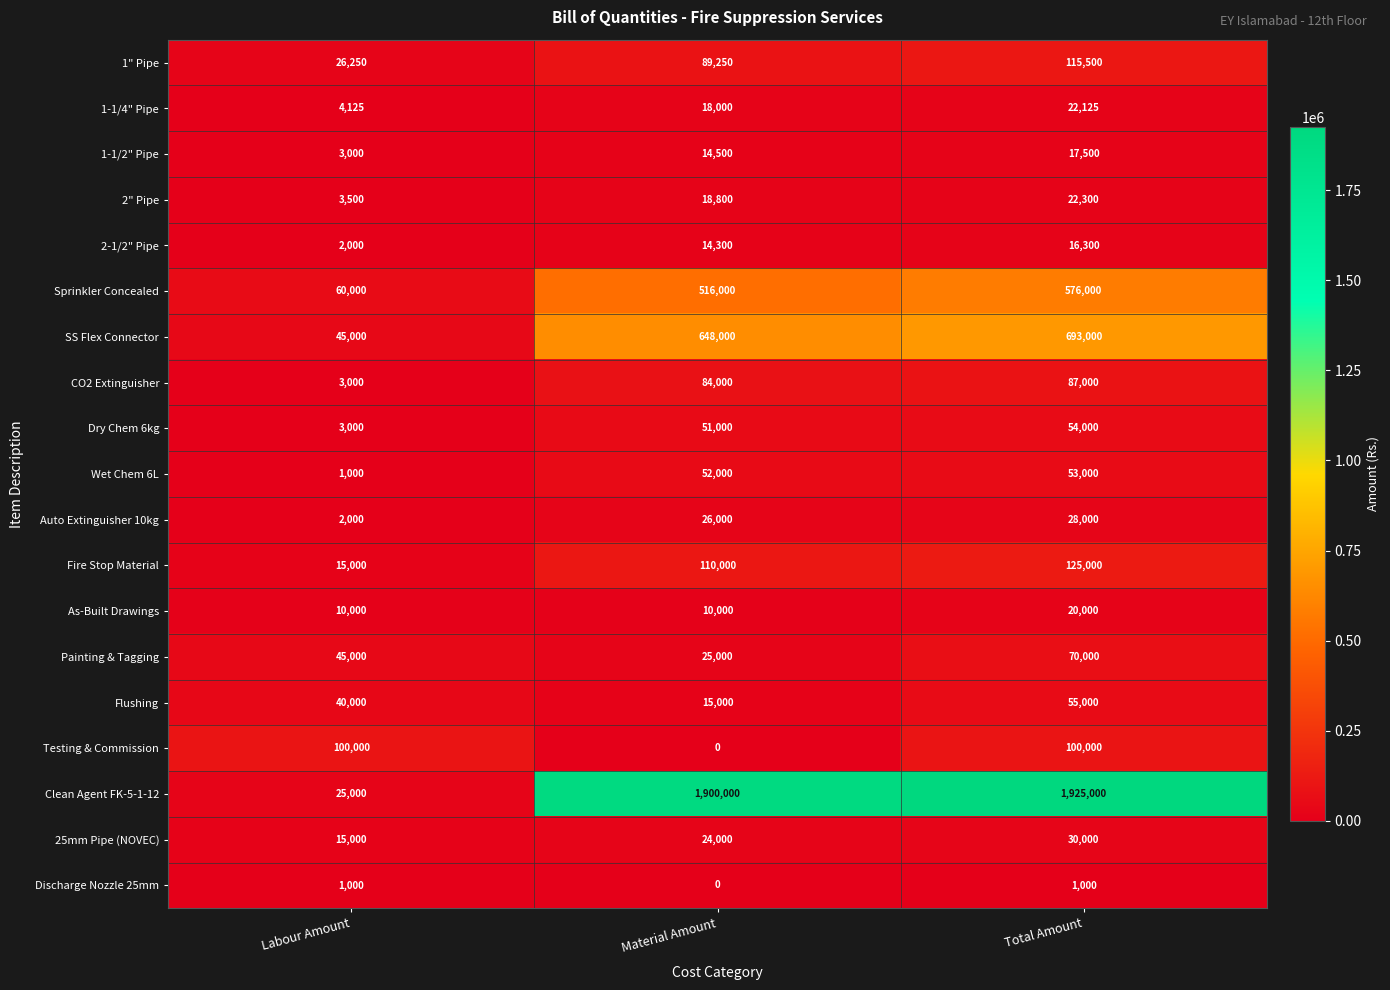

What is the sum of all Clean Agent FK-5-1-12 values?

3850000